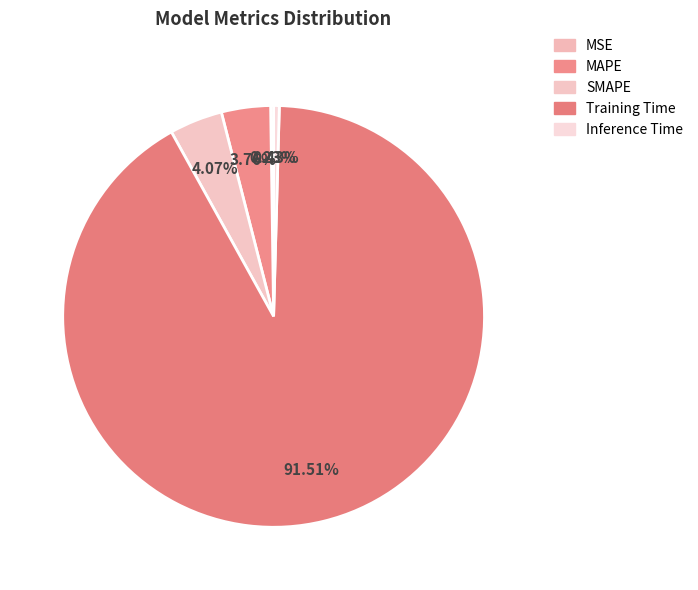

What percentage is the Training Time slice, to the nearest percent?

92%